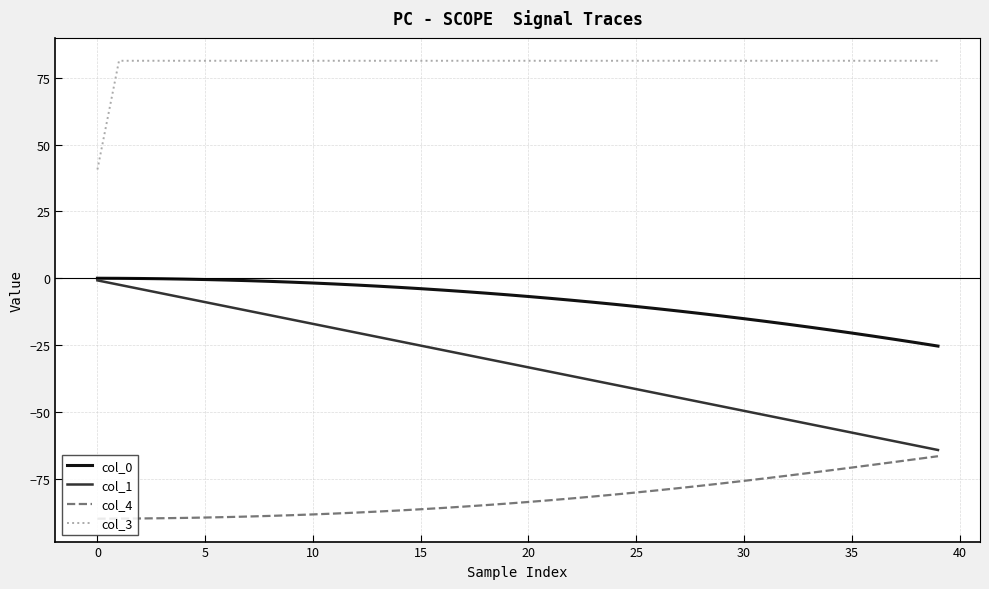

What is the difference between the second highest and minimum values in the col_1 series?

61.8